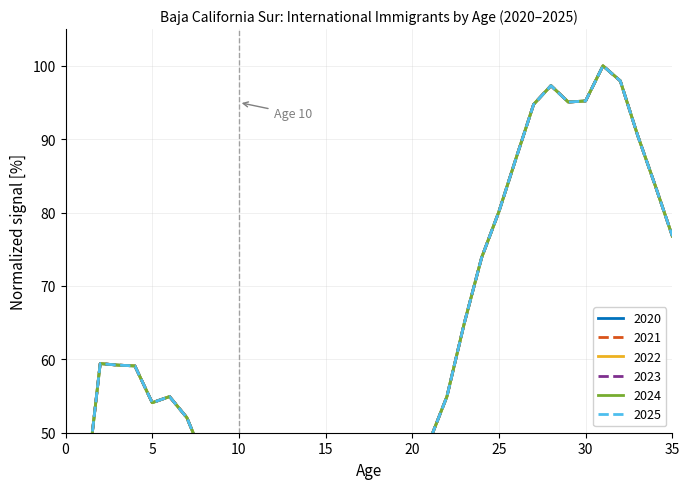

Between 2 and 27, which series saw the biggest shift?

2020